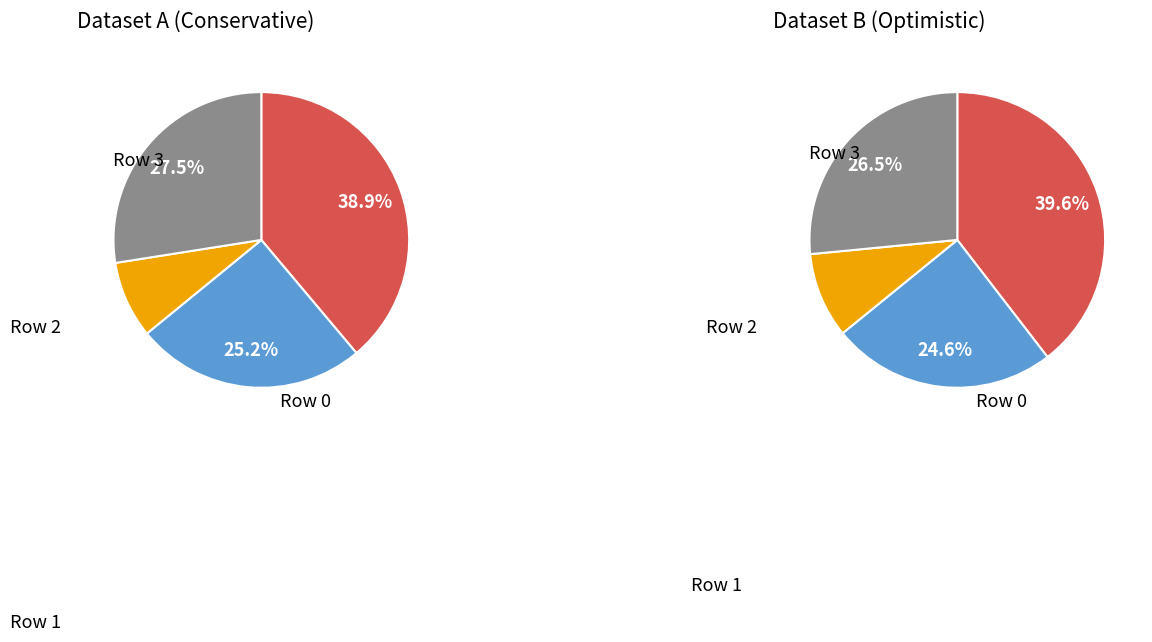

Is it true that Row 0 is 39% of the pie?

True